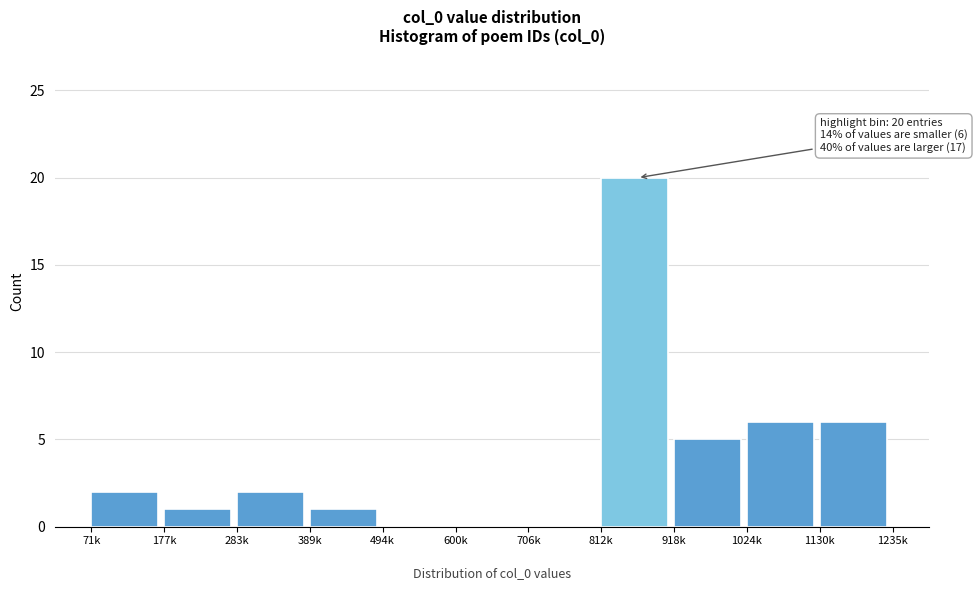

Reading left to right, what are all the values shown in this chart?

71k=2	177k=1	283k=2	389k=1	494k=0	600k=0	706k=0	812k=20	918k=5	1024k=6	1130k=6